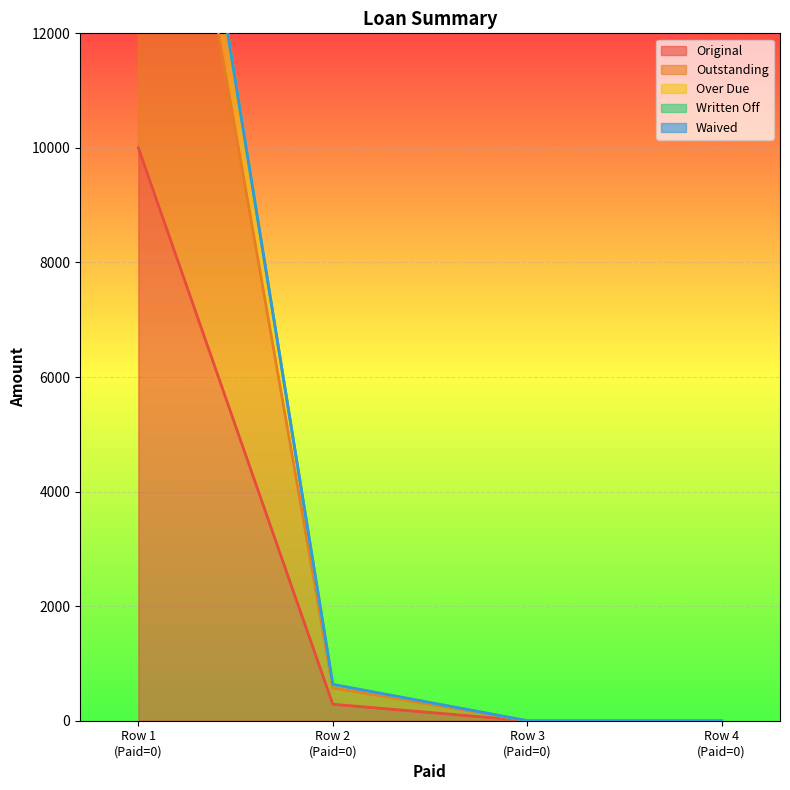

True or false: Original has more than 1 interior local peaks.

False